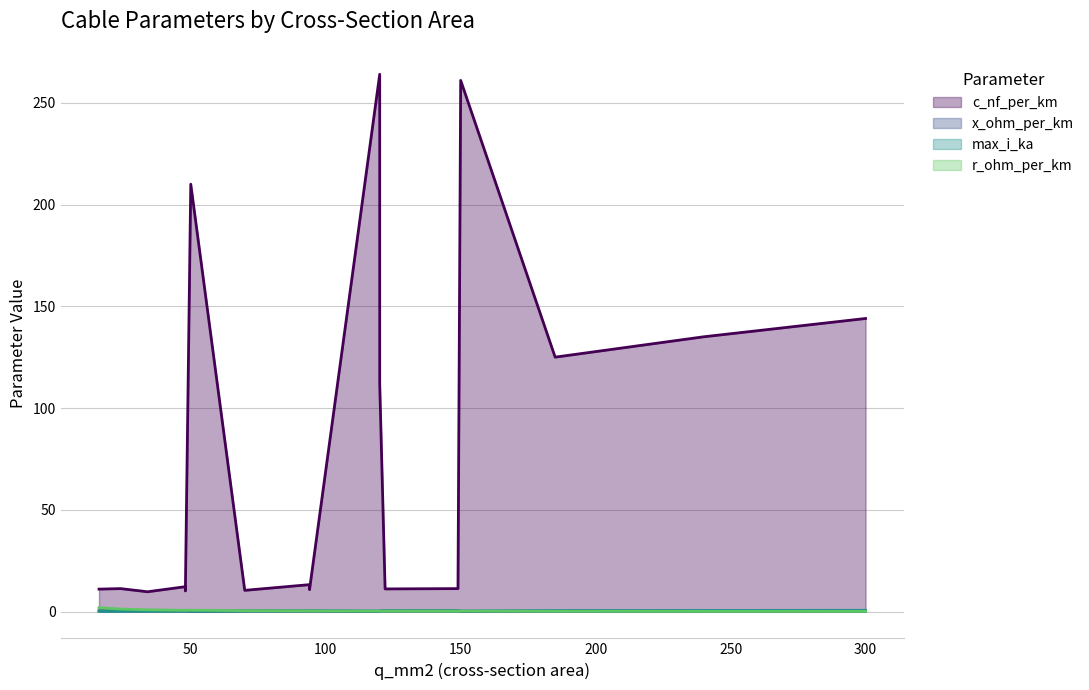

The value of max_i_ka at 50 is 0.2. True or false?

False